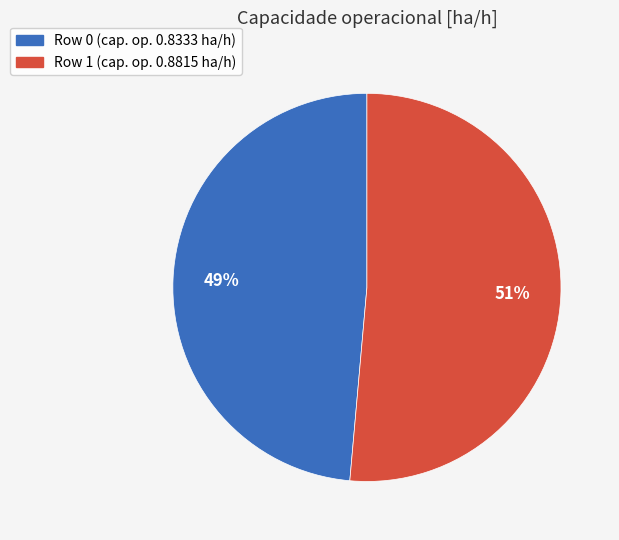

To the nearest percent, what is the average slice percentage?

50%